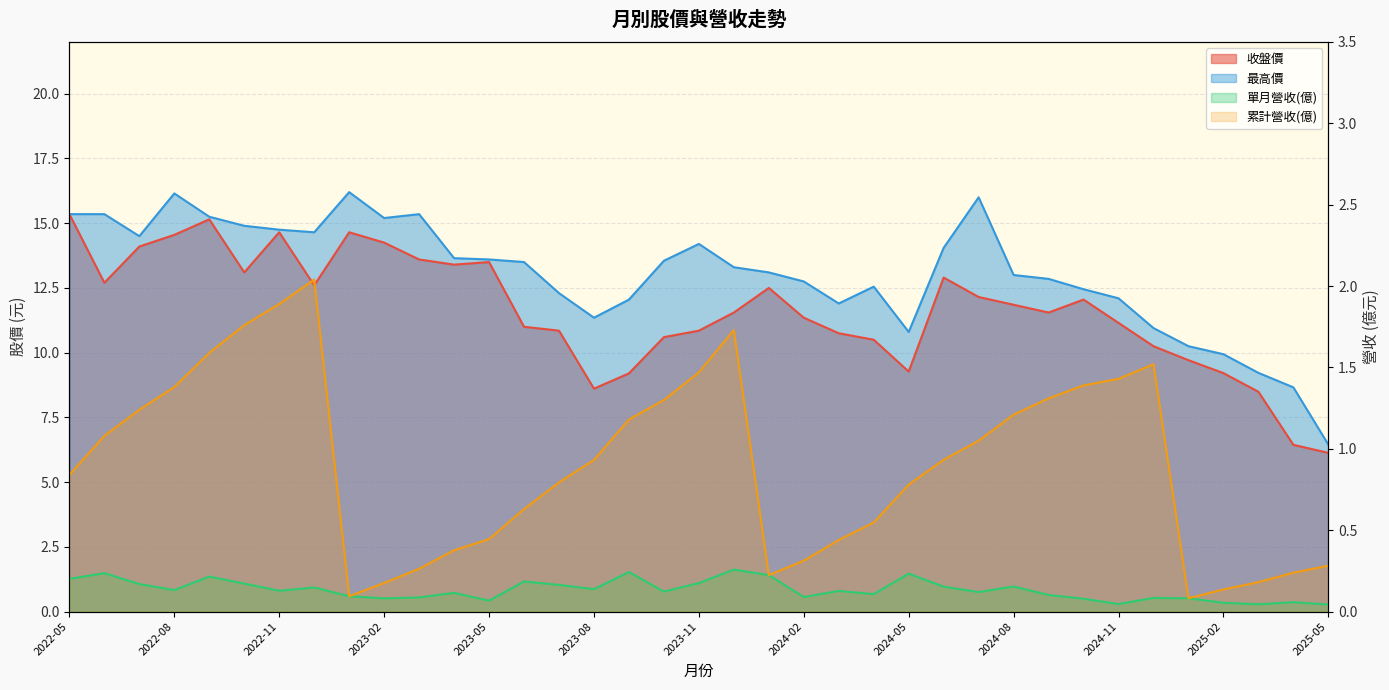

At which category does the chart reach its minimum across all series?

2025-05